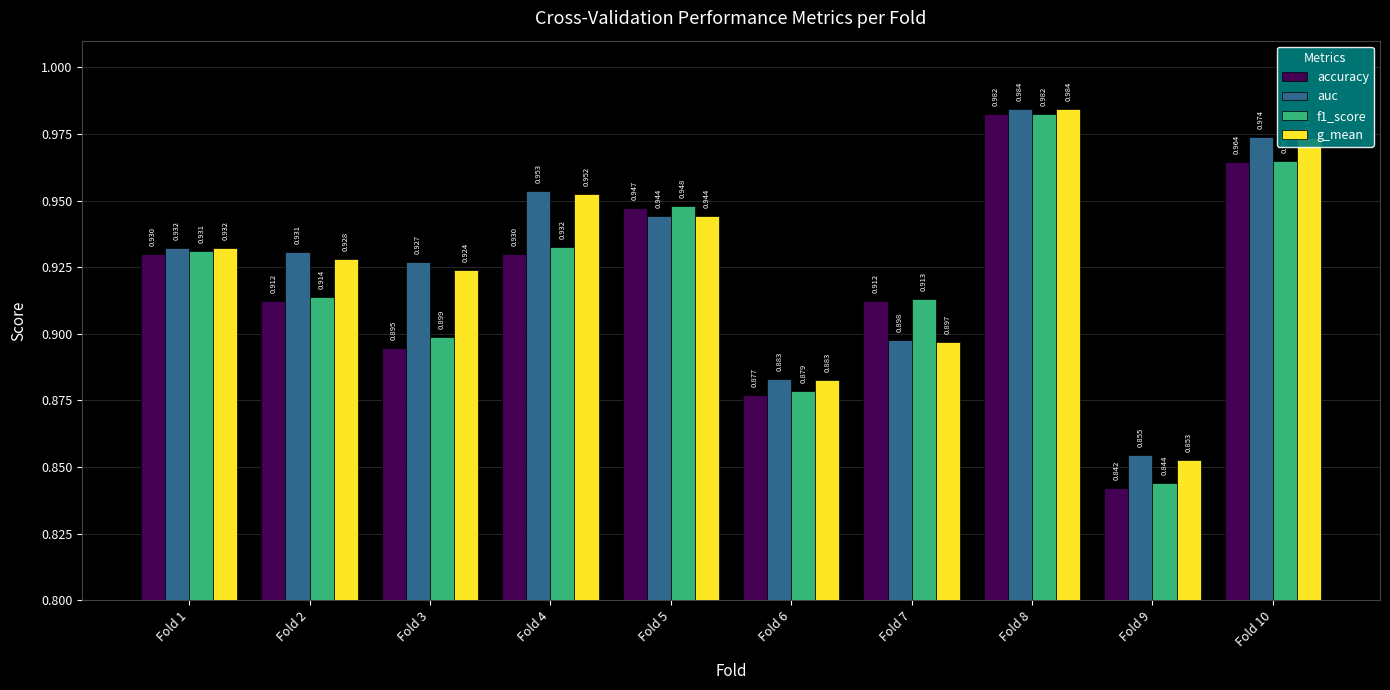

Which series changed the most between Fold 2 and Fold 5?

accuracy